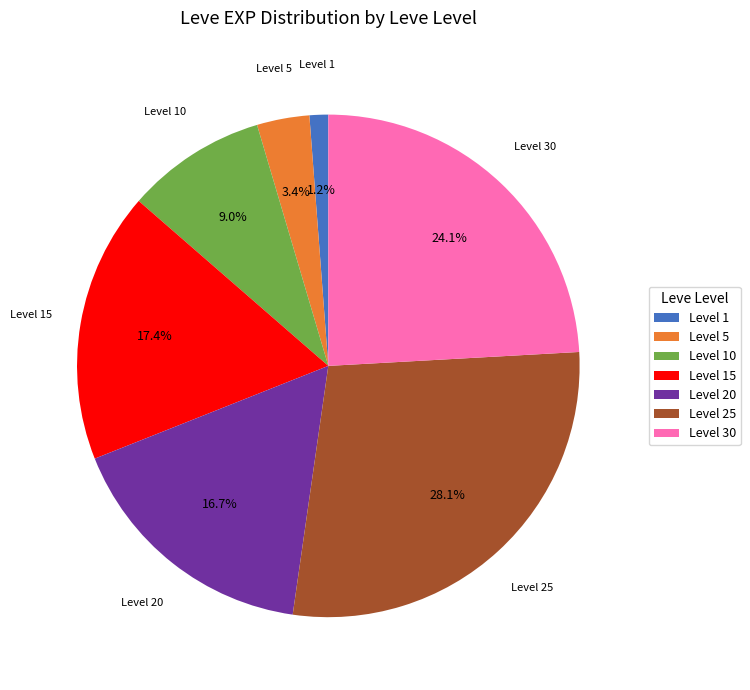

What portion of the pie excludes Level 5?

96.6%